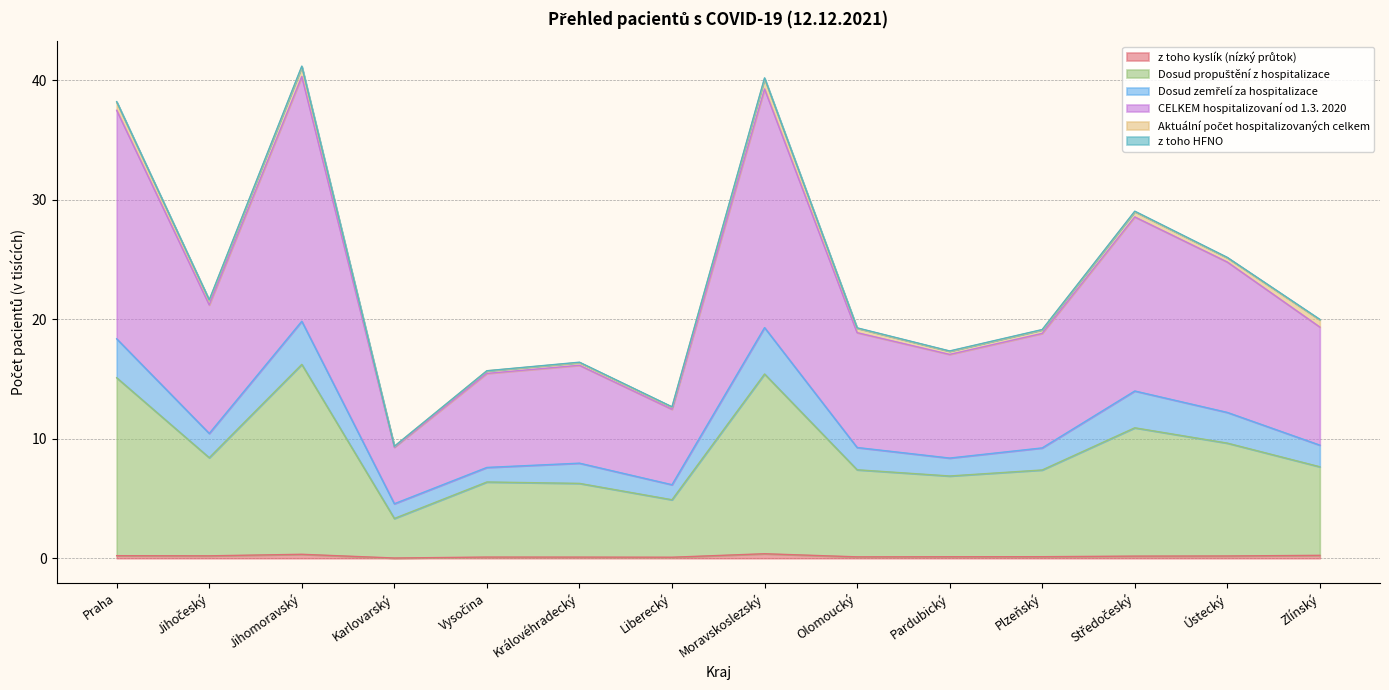

The Dosud propuštění z hospitalizace series shows 9.6 at Ústecký. True or false?

True